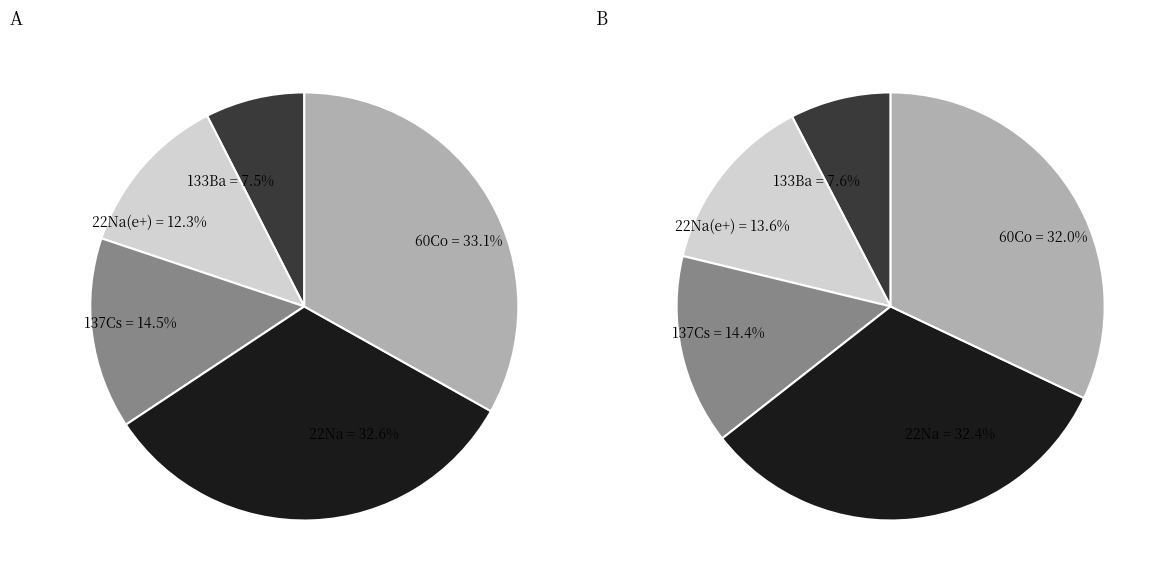

Does 22Na represent more than half of the total?

No